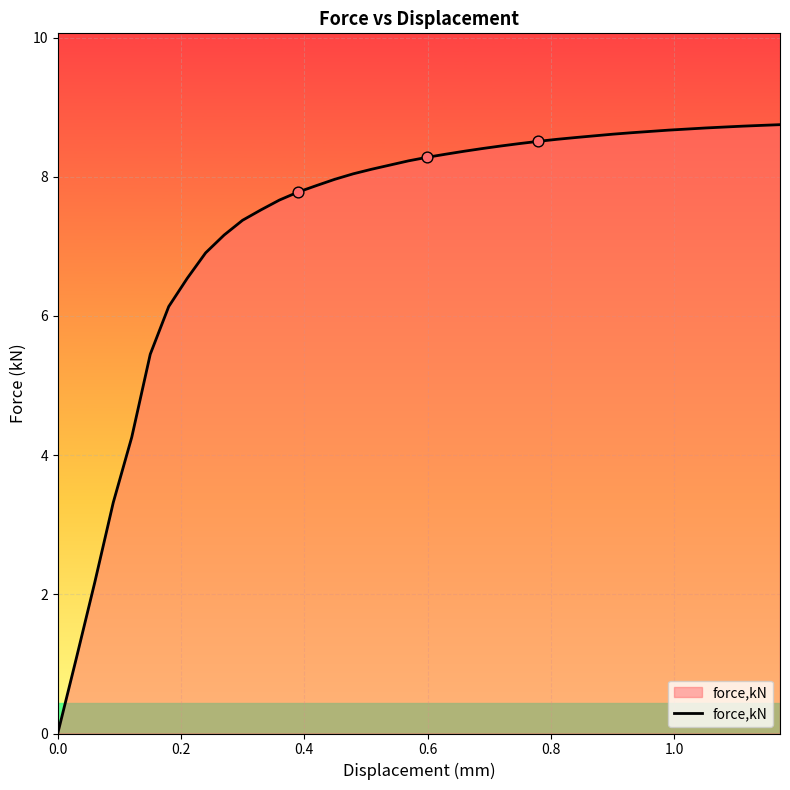

What is the difference between the maximum and minimum values?

8.7